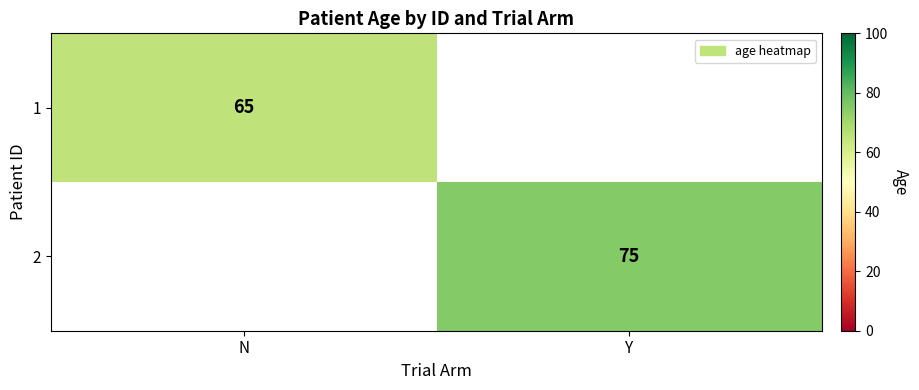

Is it true that 1 equals 15 at N?

False